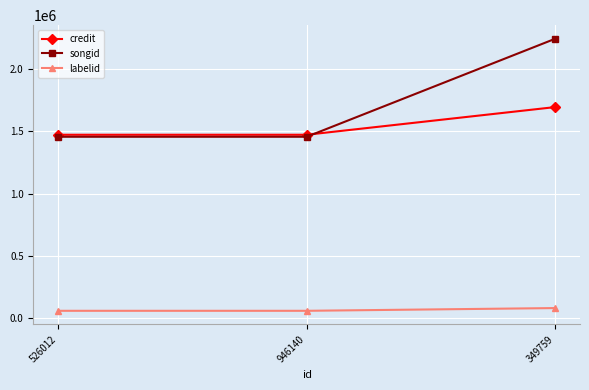

Which series has the largest range (max minus min)?

songid